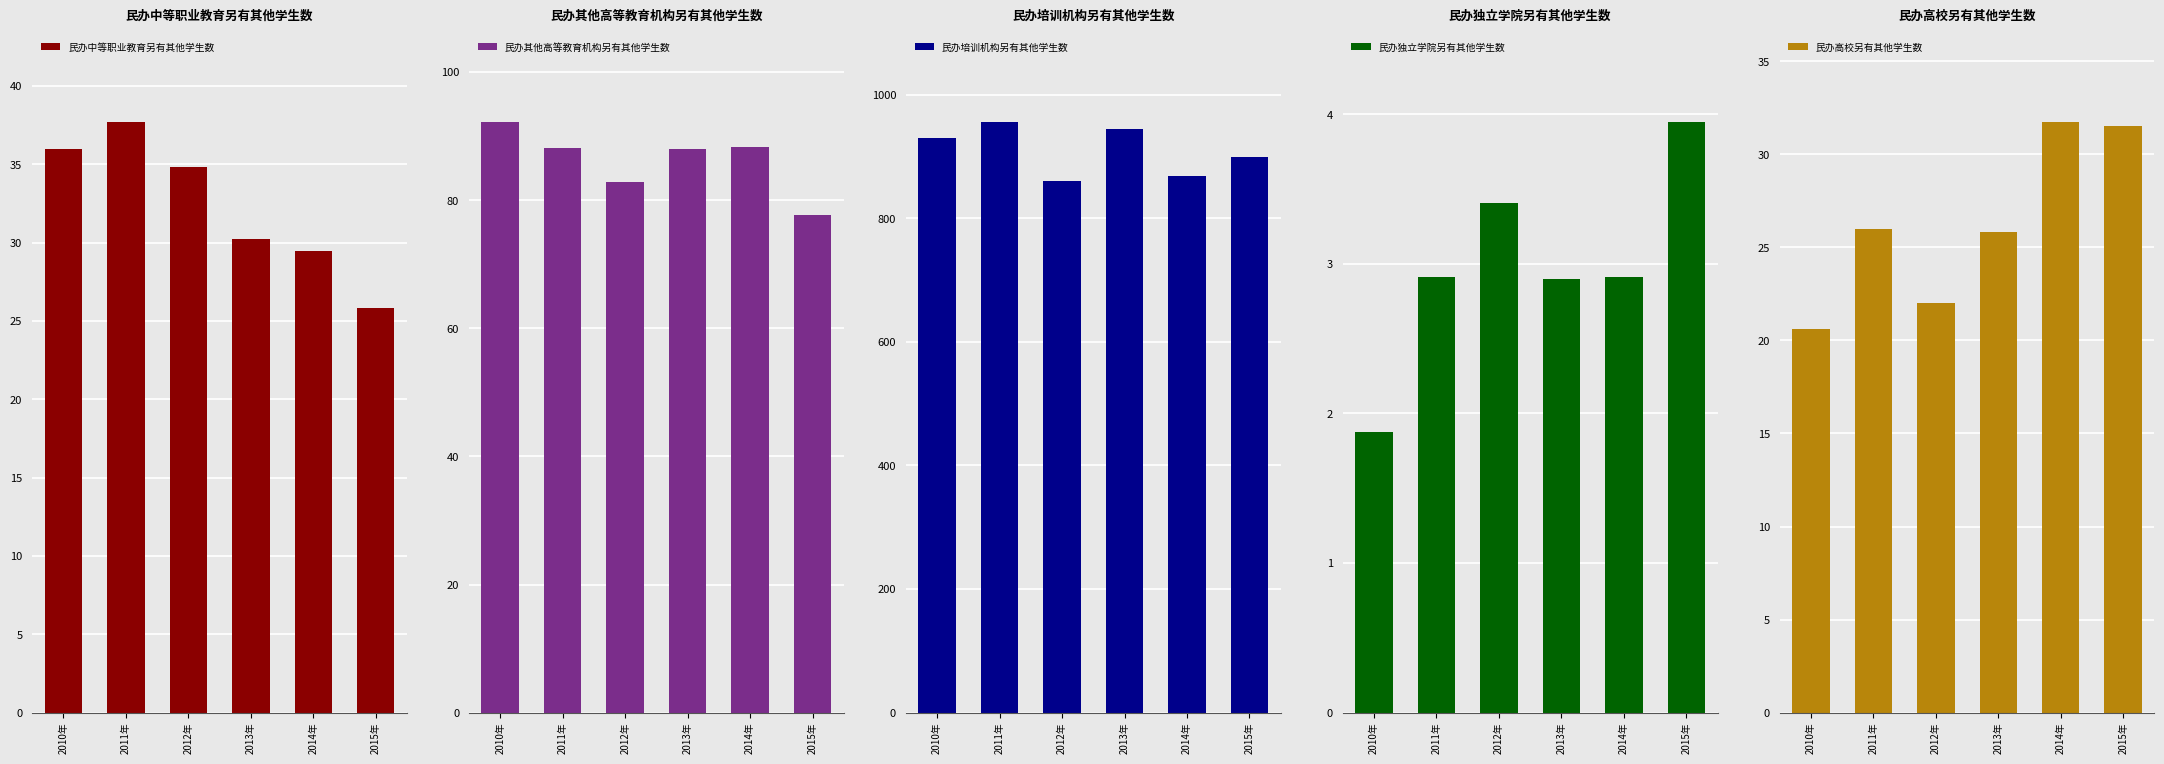

What is the value of the 民办其他高等教育机构另有其他学生数 bar at the 3rd from the left?

82.8